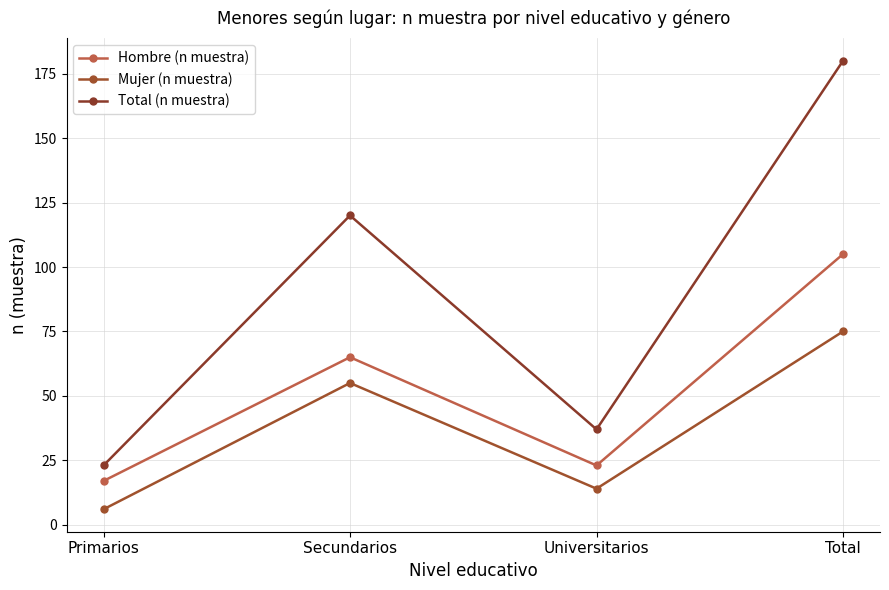

What are all the series names shown in the legend?

Hombre (n muestra), Mujer (n muestra), Total (n muestra)